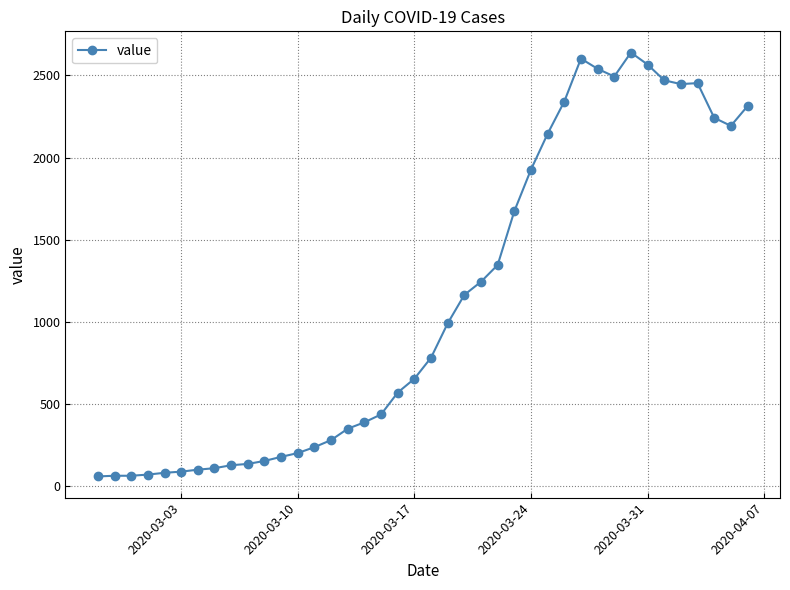

Does the chart have visible grid lines?

Yes